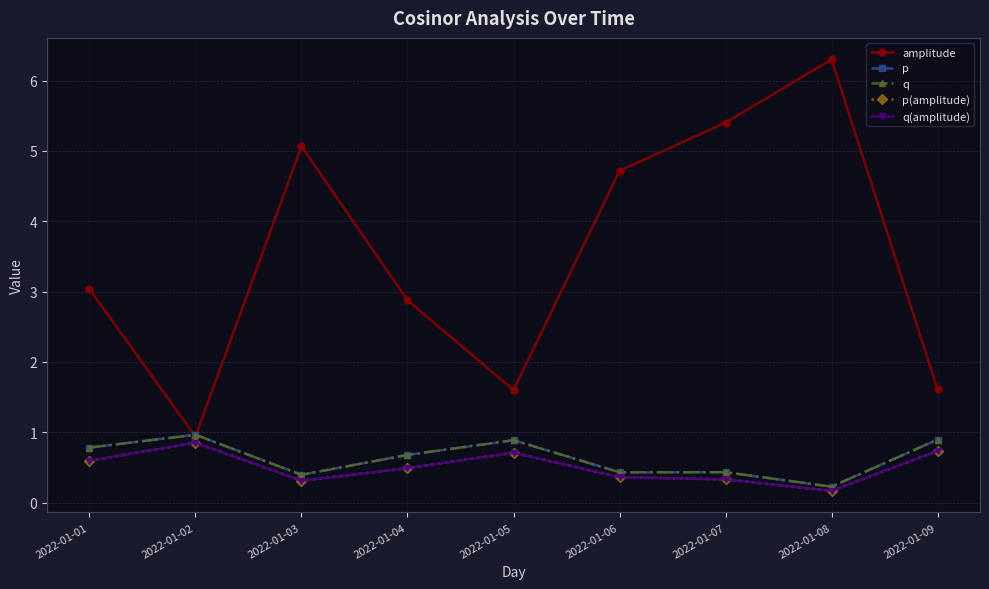

Which category has the highest value in the p series?

2022-01-02